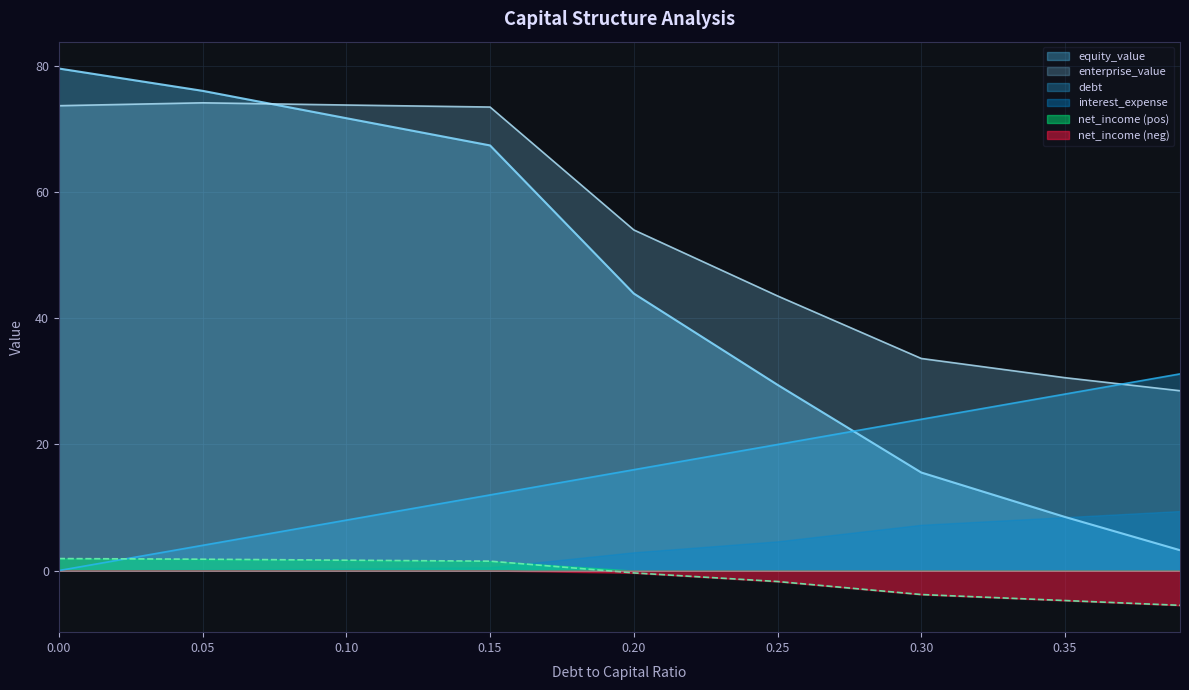

What is the difference between the highest and lowest values at 0.30?

37.4